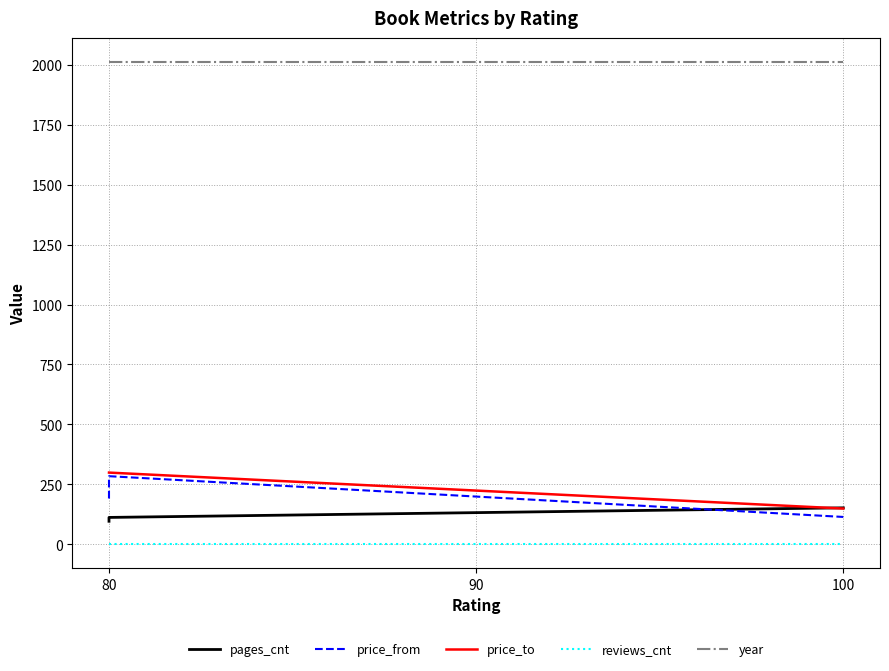

What is the difference between the maximum and minimum values in the price_to series?

150